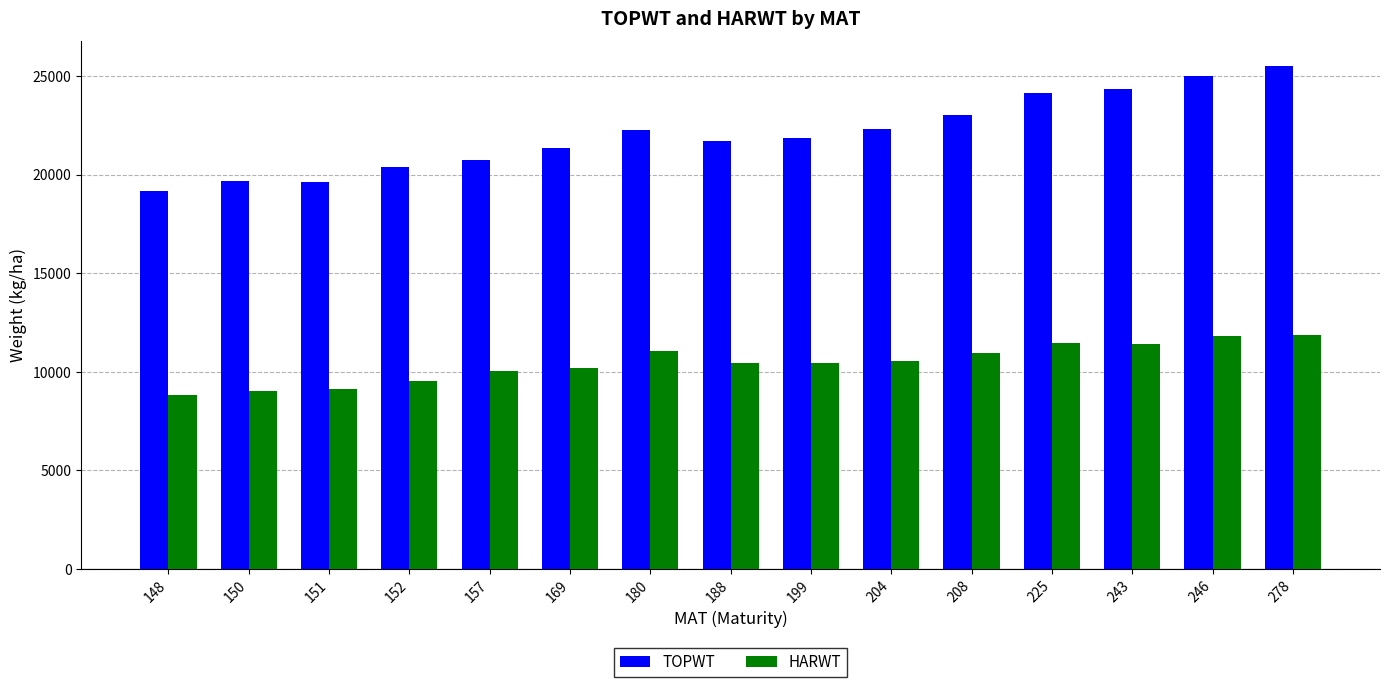

The TOPWT series shows 20372 at 152. True or false?

True